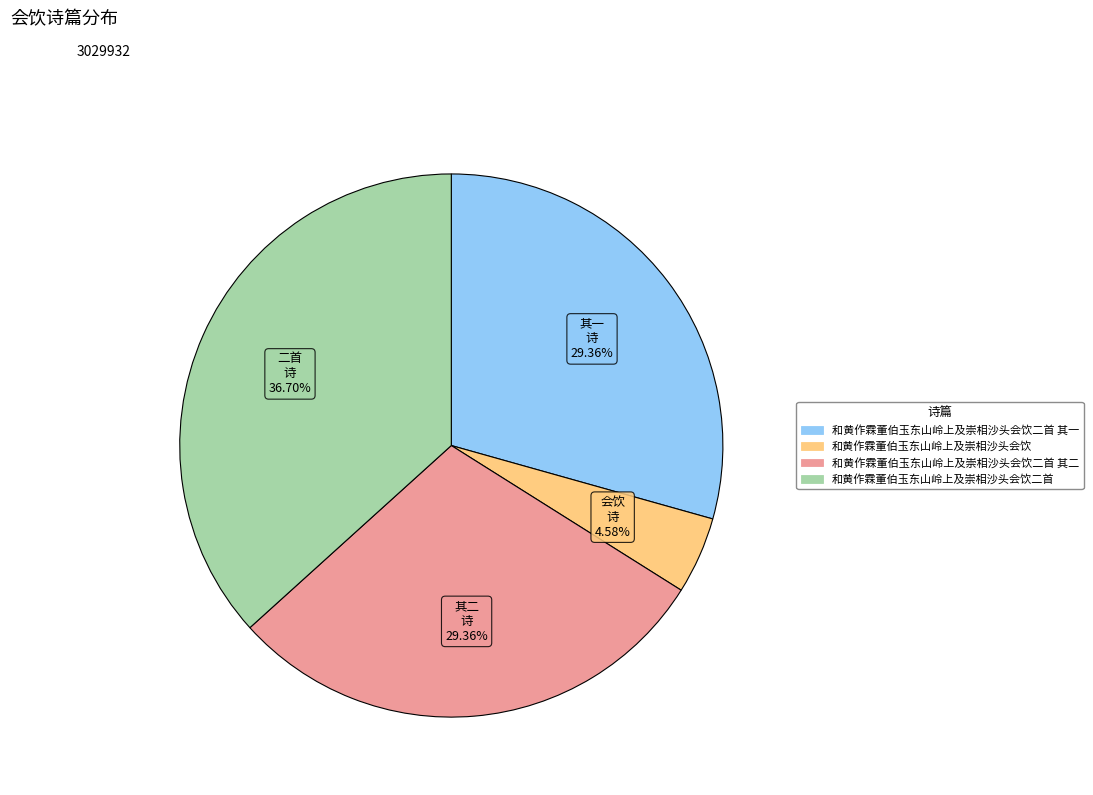

Between 和黄作霖董伯玉东山岭上及崇相沙头会饮二首 其二 and 和黄作霖董伯玉东山岭上及崇相沙头会饮二首, which is larger?

和黄作霖董伯玉东山岭上及崇相沙头会饮二首